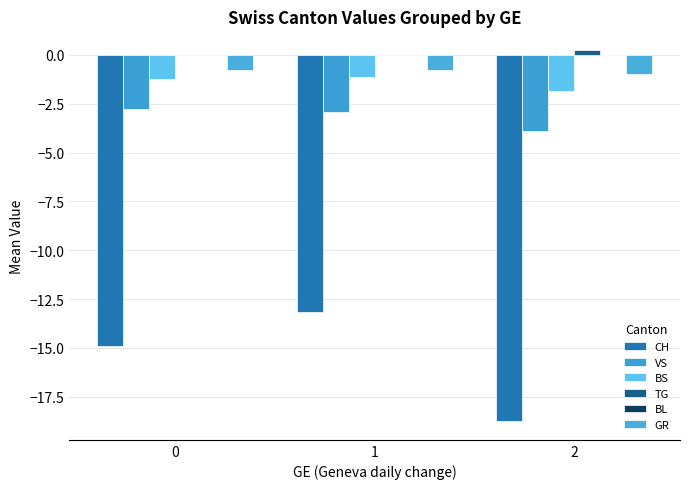

Is it true that TG equals 0.1 at 1?

False